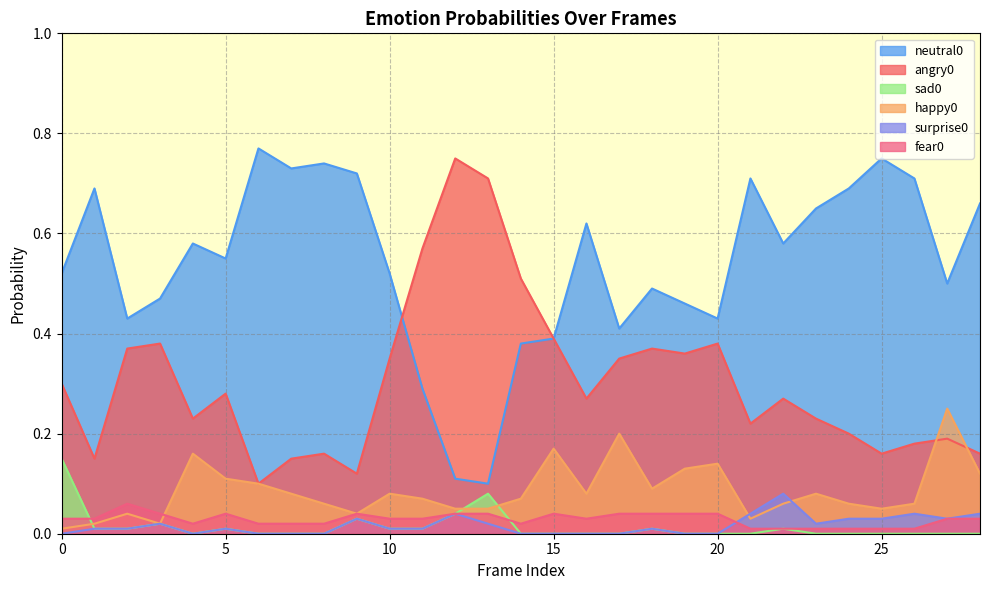

Does the chart display data point markers on the line(s)?

No